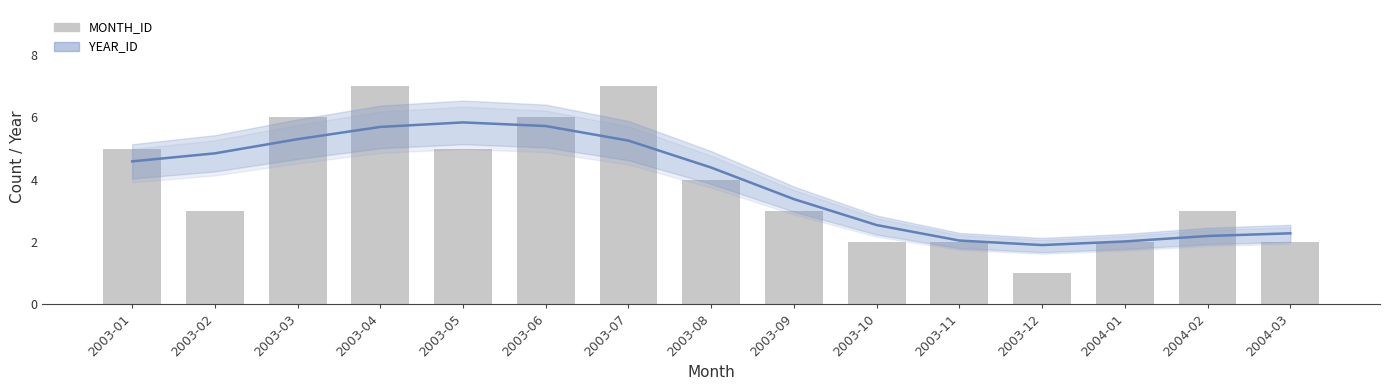

List the labels in order of value, smallest first.

2003-12, 2003-10, 2003-11, 2004-01, 2004-03, 2003-02, 2003-09, 2004-02, 2003-08, 2003-01, 2003-05, 2003-03, 2003-06, 2003-04, 2003-07